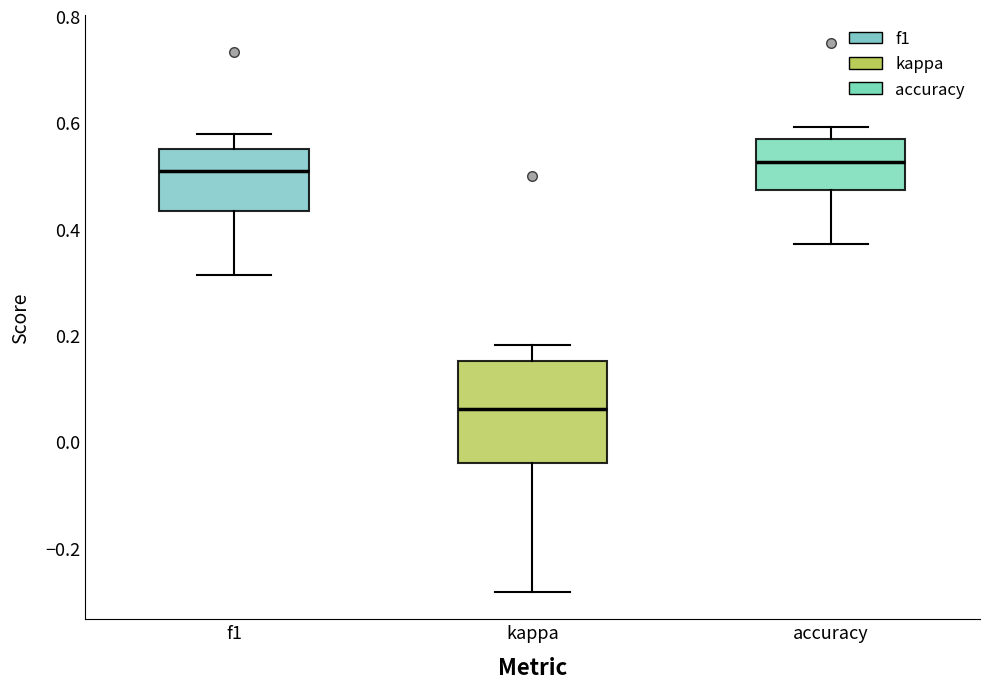

Reading left to right, transcribe this box plot: for each box, give where its median line is, the range the box spans, and where its two whiskers end, as read against the y-axis. The values are not printed on the chart, so give them approximately, as read against the axis.

f1: median 0.50, box 0.44 to 0.54, whiskers 0.32 to 0.58
kappa: median 0.06, box -0.04 to 0.16, whiskers -0.28 to 0.18
accuracy: median 0.52, box 0.48 to 0.56, whiskers 0.38 to 0.60